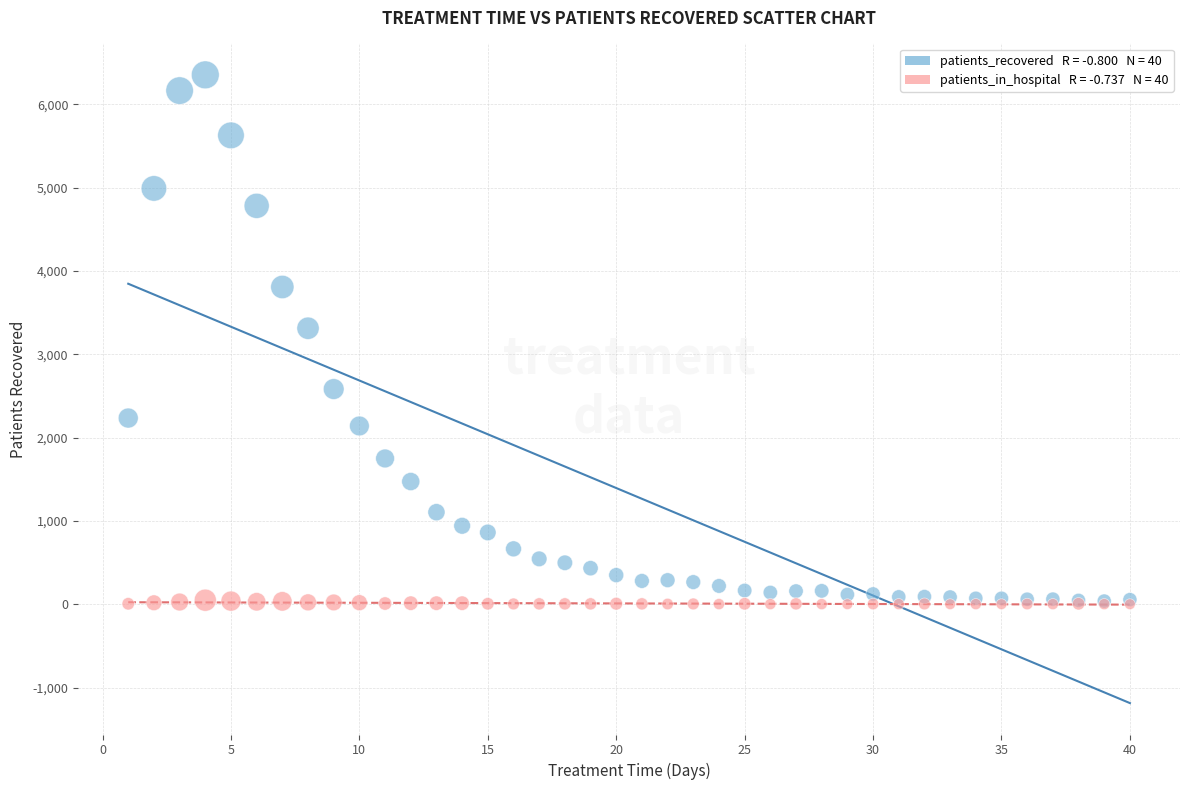

Across all series, what Y value is closest to 3176?

3312